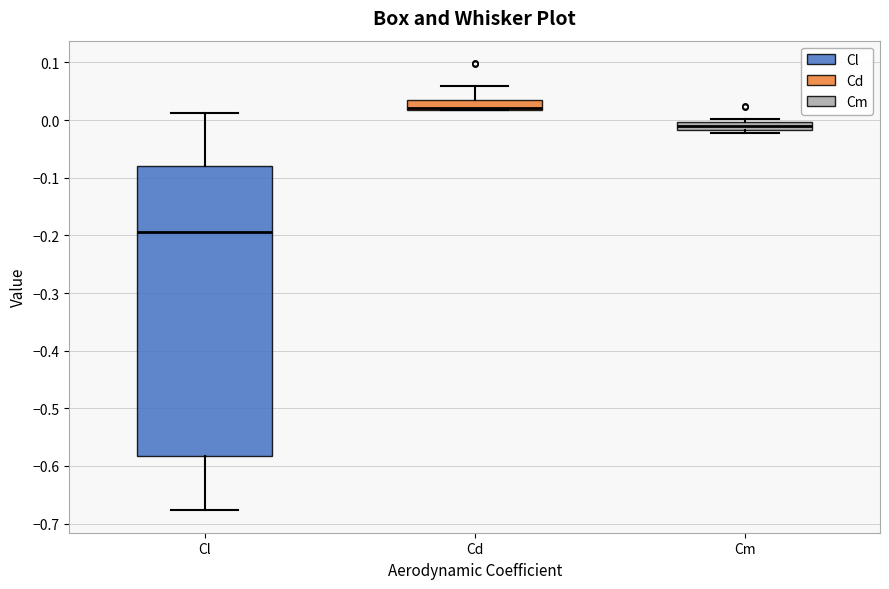

Which box is the tallest, from its lower edge to its upper edge?

Cl